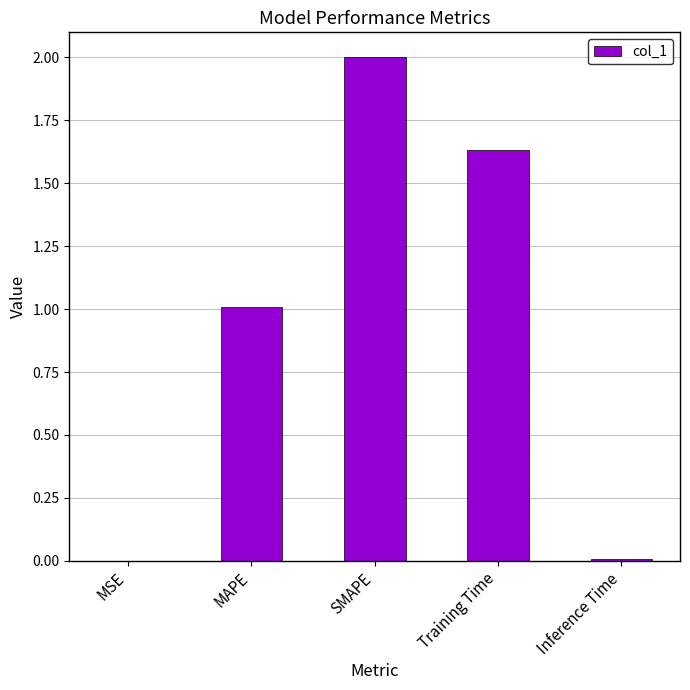

What is the sum of all values?

4.6